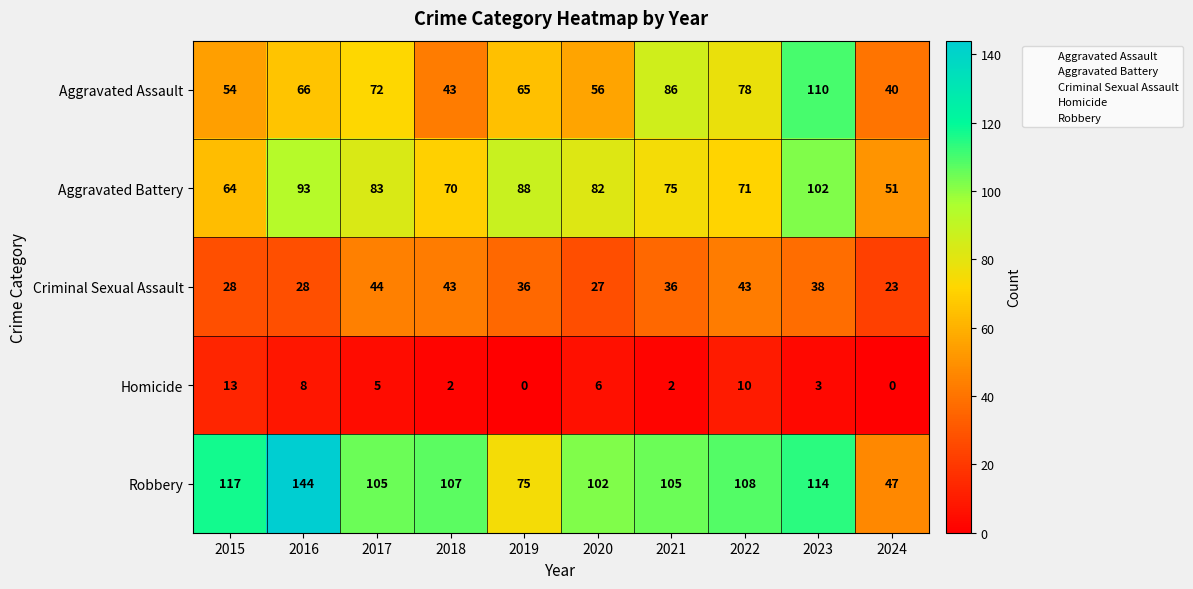

What is the difference between the maximum and minimum values in the Aggravated Battery series?

51